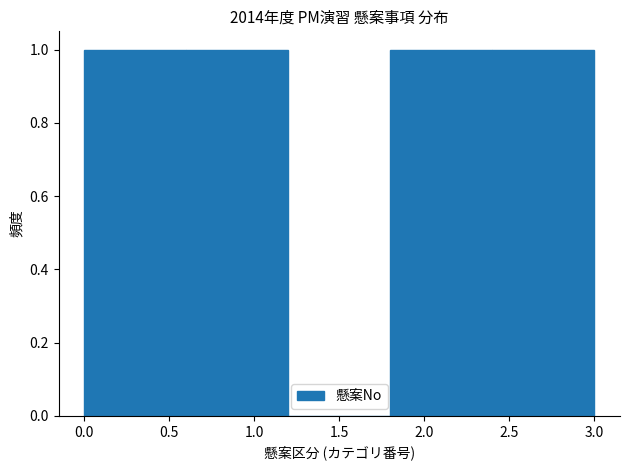

Reading left to right, list every bar in this chart as the range it spans on the x-axis followed by its height. The values are not printed on the chart, so give them approximately, as read against the axis.

0.0 to 0.6: 1
0.6 to 1.2: 1
1.2 to 1.8: 0
1.8 to 2.4: 1
2.4 to 3.0: 1